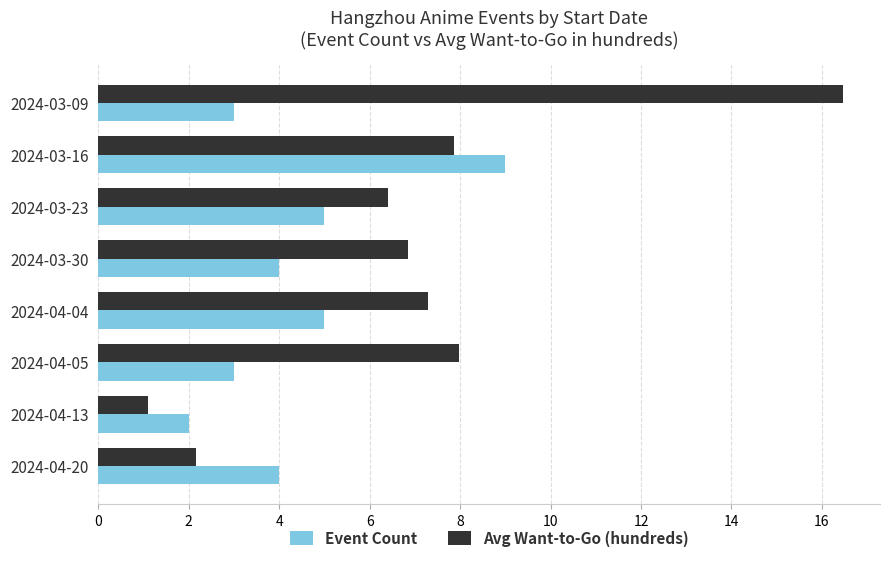

Rank the series by their maximum value, from highest to lowest.

Avg Want-to-Go (hundreds), Event Count